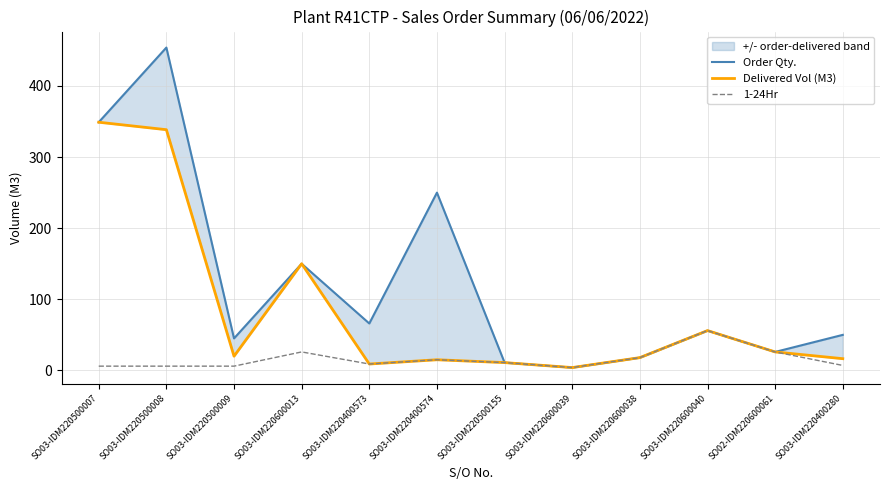

What is the minimum value for Delivered Vol (M3)?

4.0